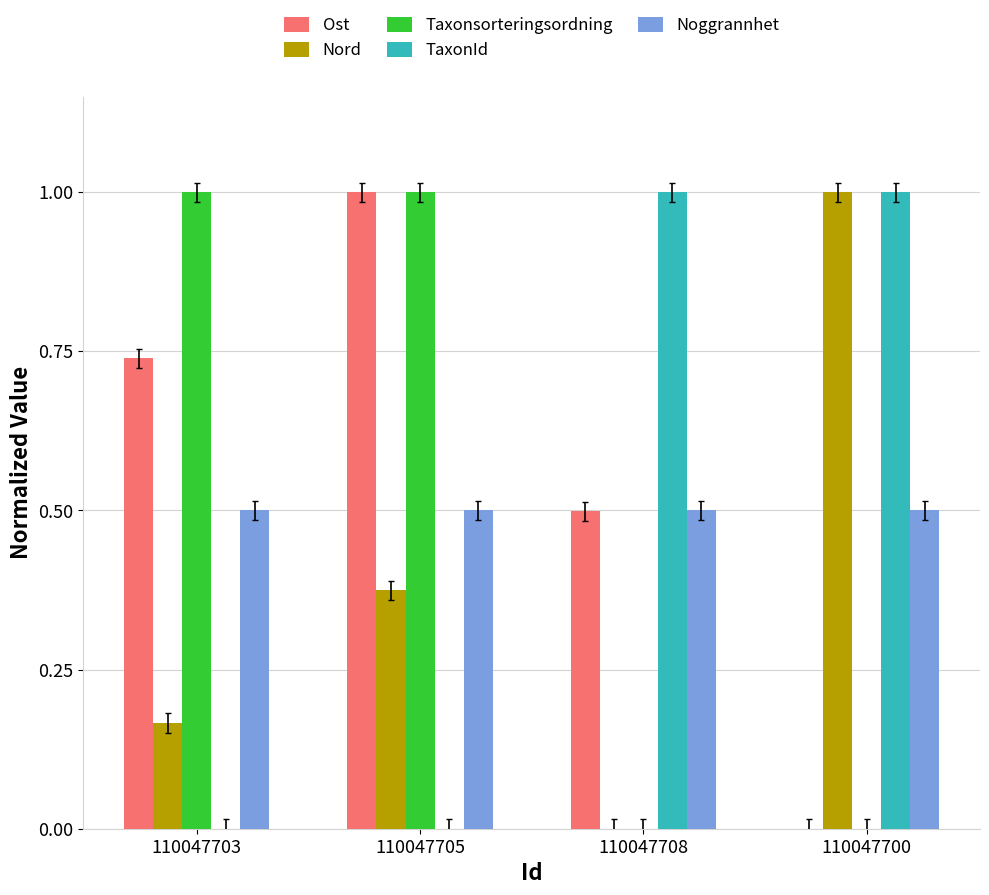

What is the total value across all series at 110047705?

2.9